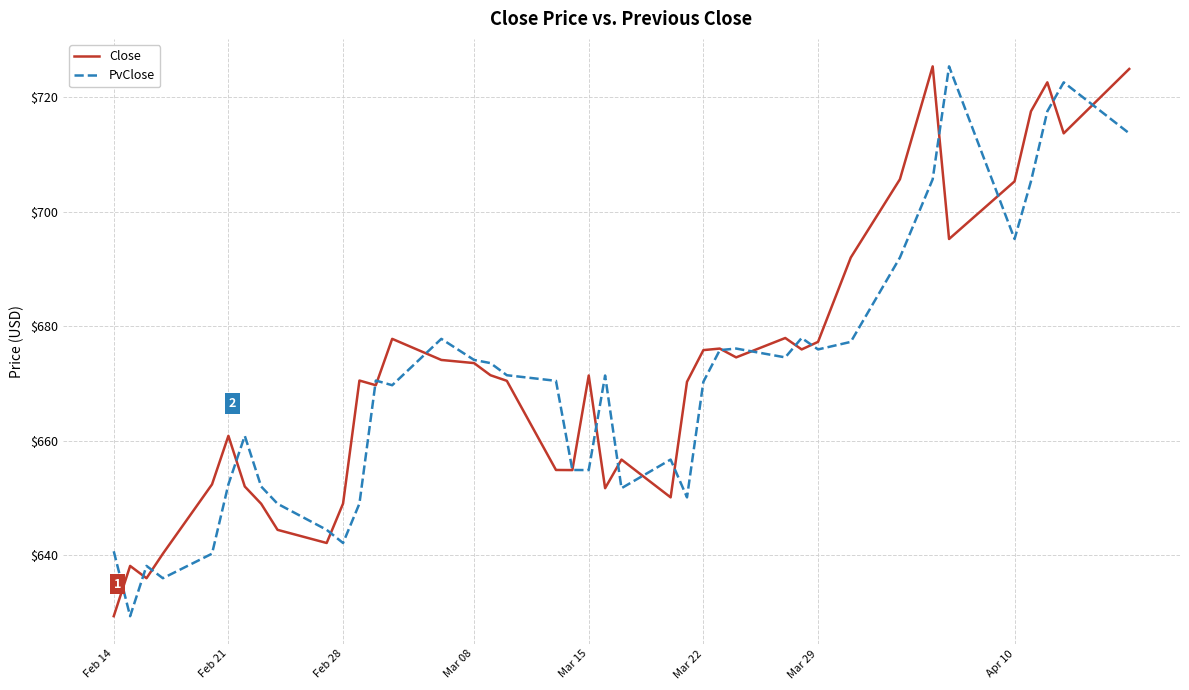

What is the greatest value displayed?

725.4